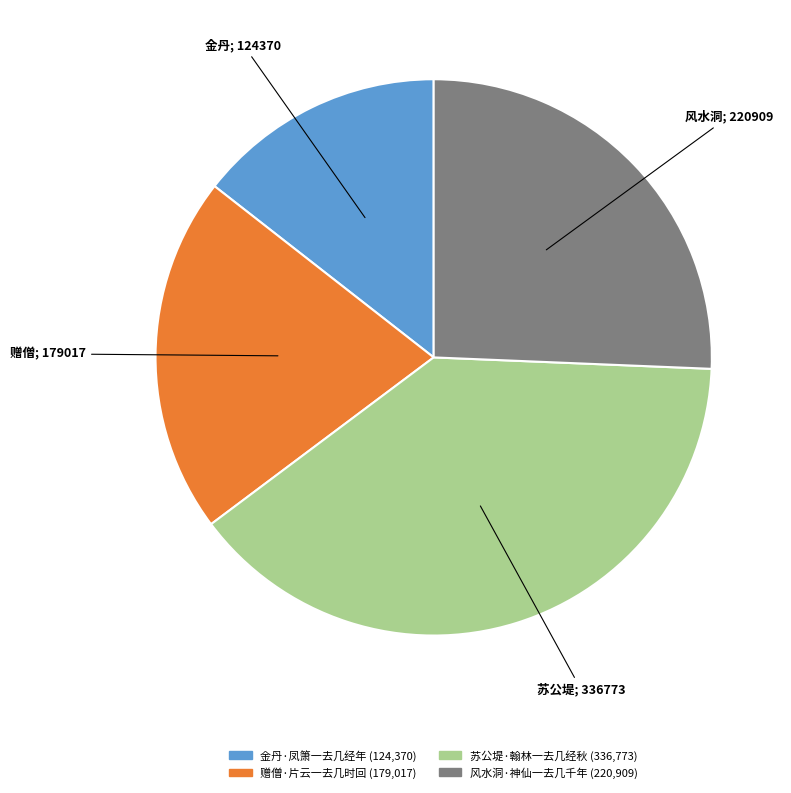

Is the sum of 金丹·凤箫一去几经年 and 苏公堤·翰林一去几经秋 greater than half?

Yes